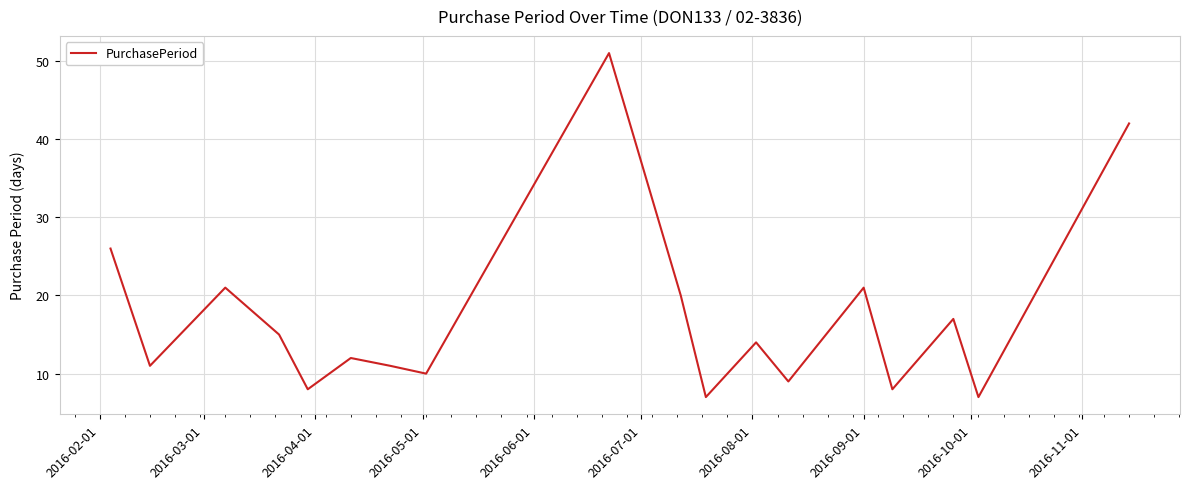

What is the minimum value shown in the chart?

7